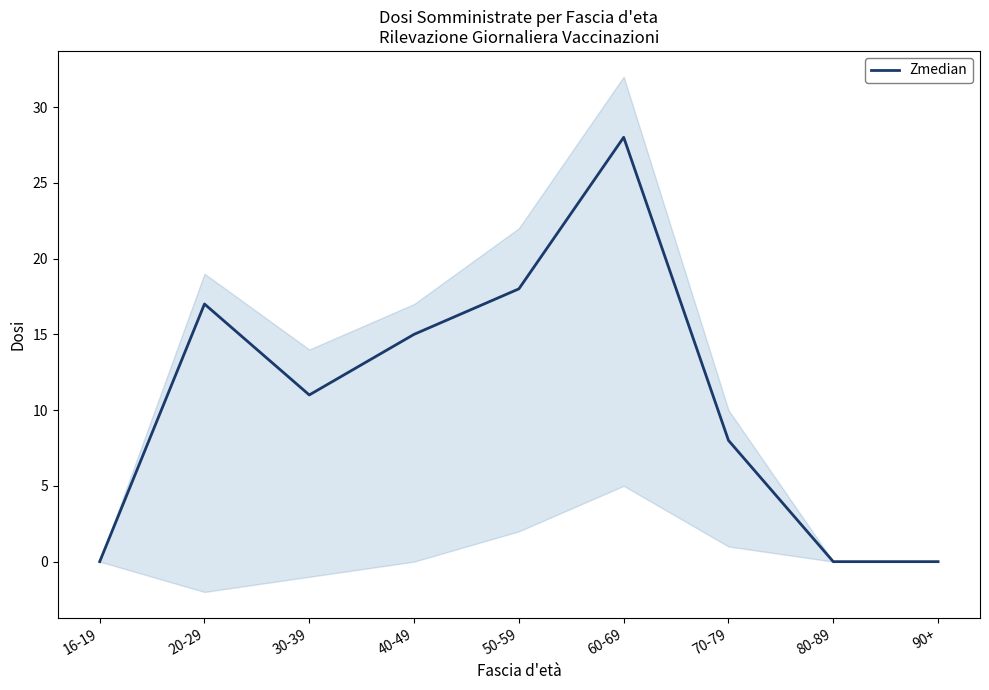

At which category does the data reach its first local peak?

20-29